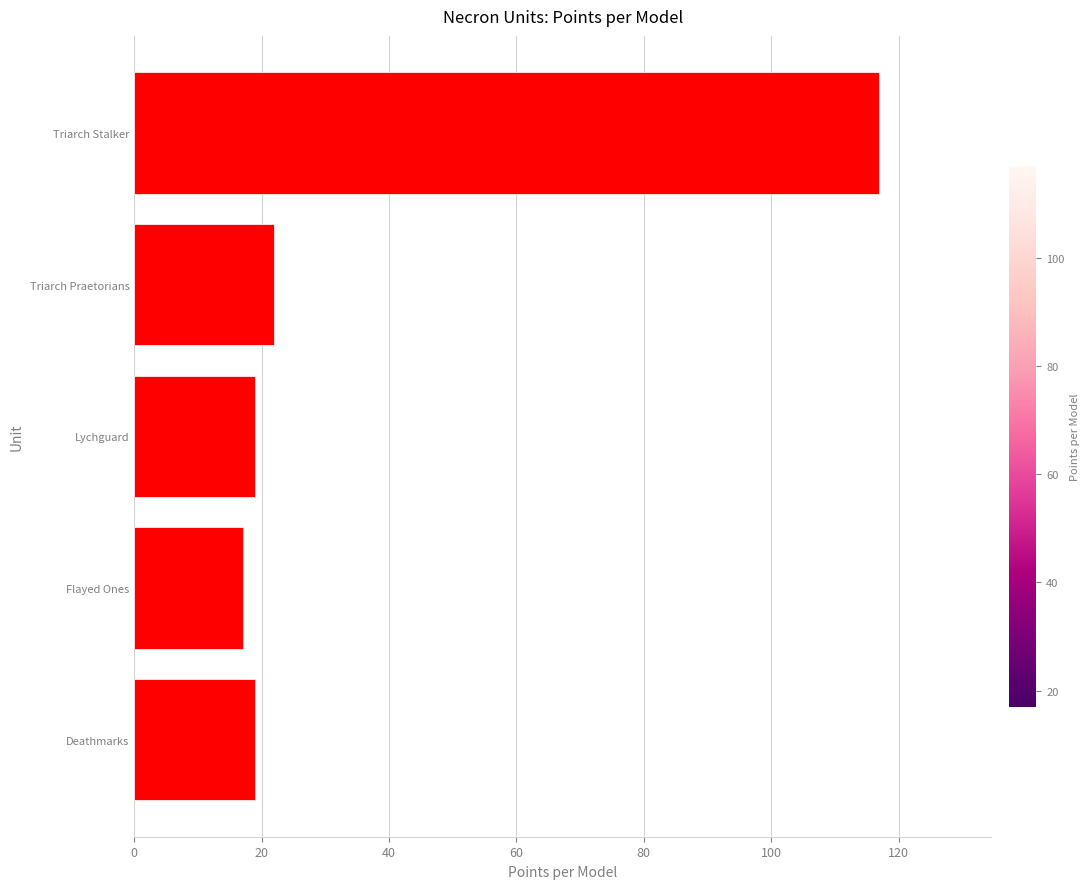

What is the change in value from Flayed Ones to Triarch Praetorians?

+5